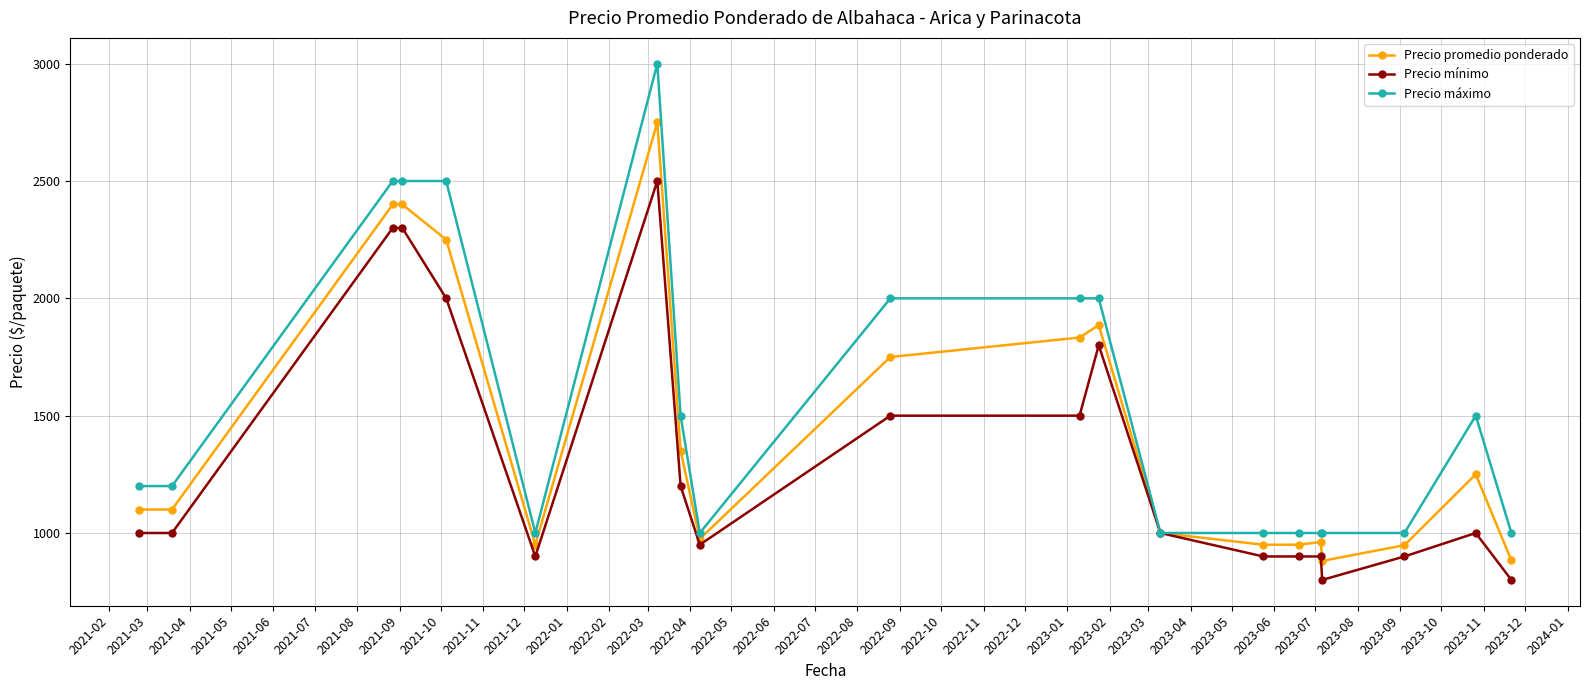

At how many categories does at least one series exceed 1431?

9